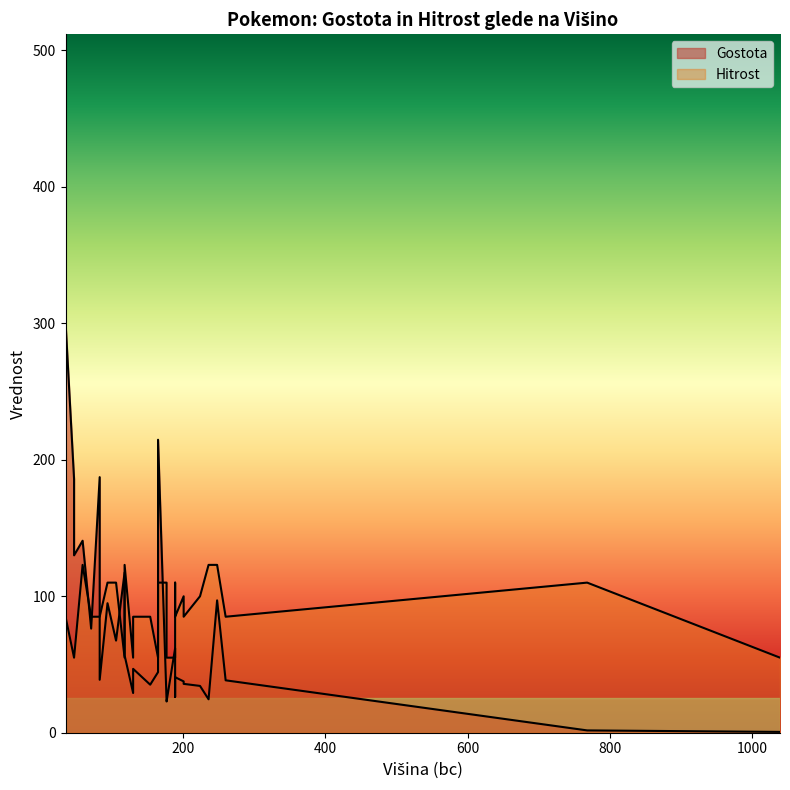

List the labels in order of Hitrost value, largest first.

236, 59, 118, 248, 189, 165, 177, 768, 94, 106, 118, 201, 224, 83, 71, 201, 189, 130, 154, 83, 35, 35, 260, 35, 177, 47, 165, 130, 47, 189, 118, 1039